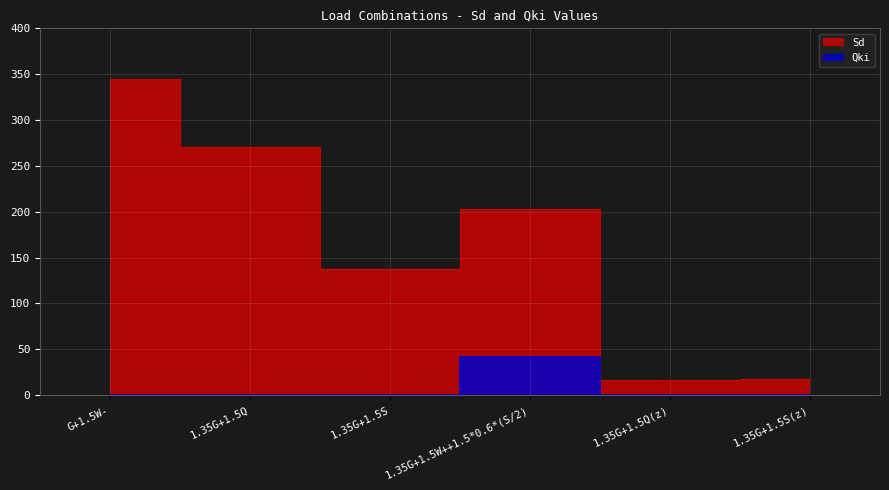

True or false: Qki has more than 0 interior local peaks.

True